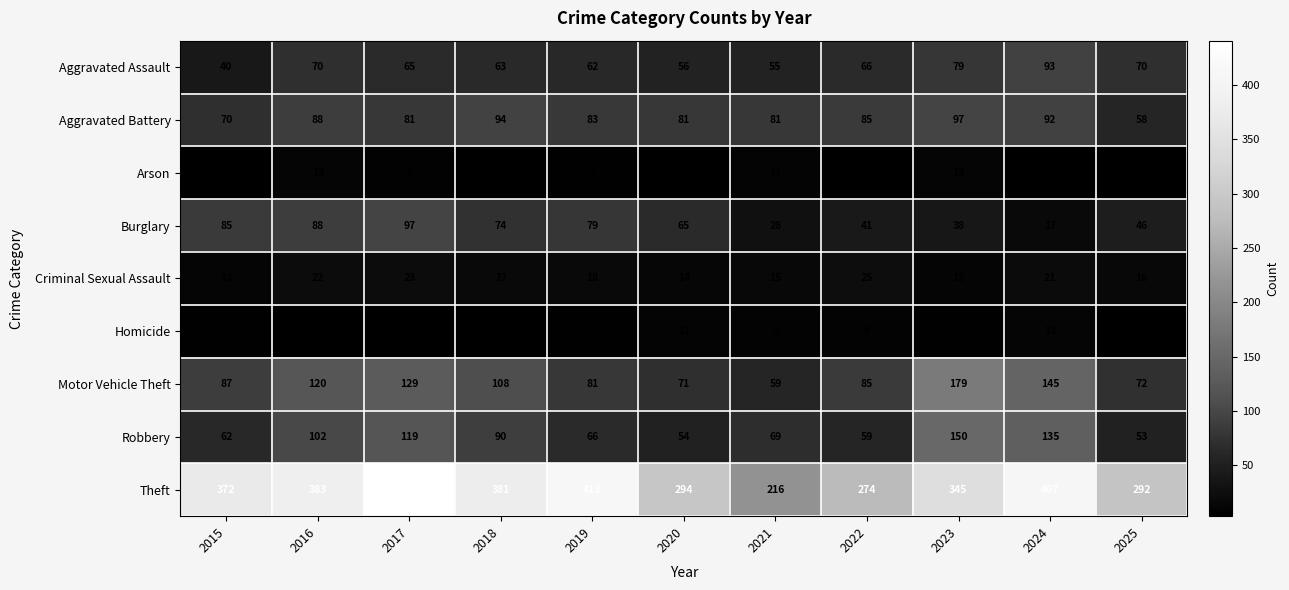

Which series has the largest total across all categories?

Theft